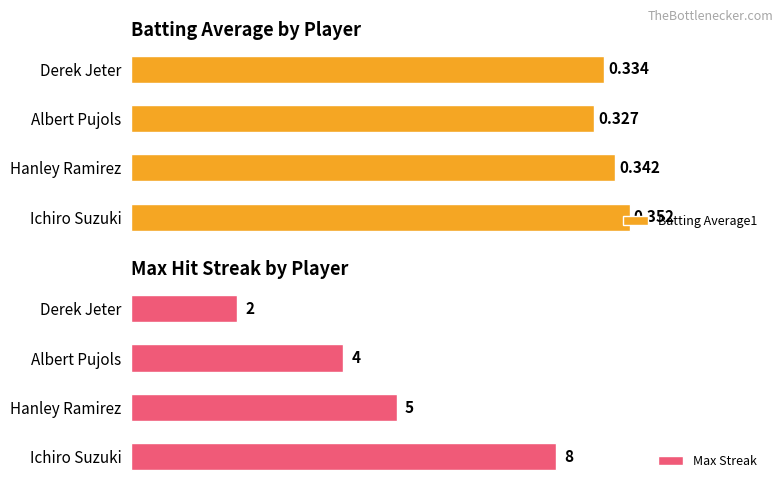

Which series has the widest spread of values?

Max Streak